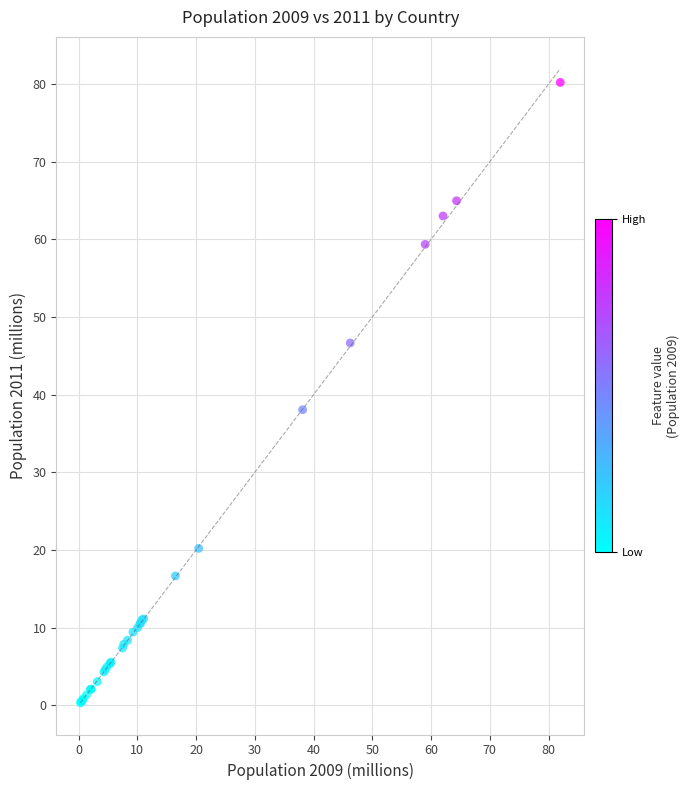

What Y value in the scatter plot is closest to 40?

38.1